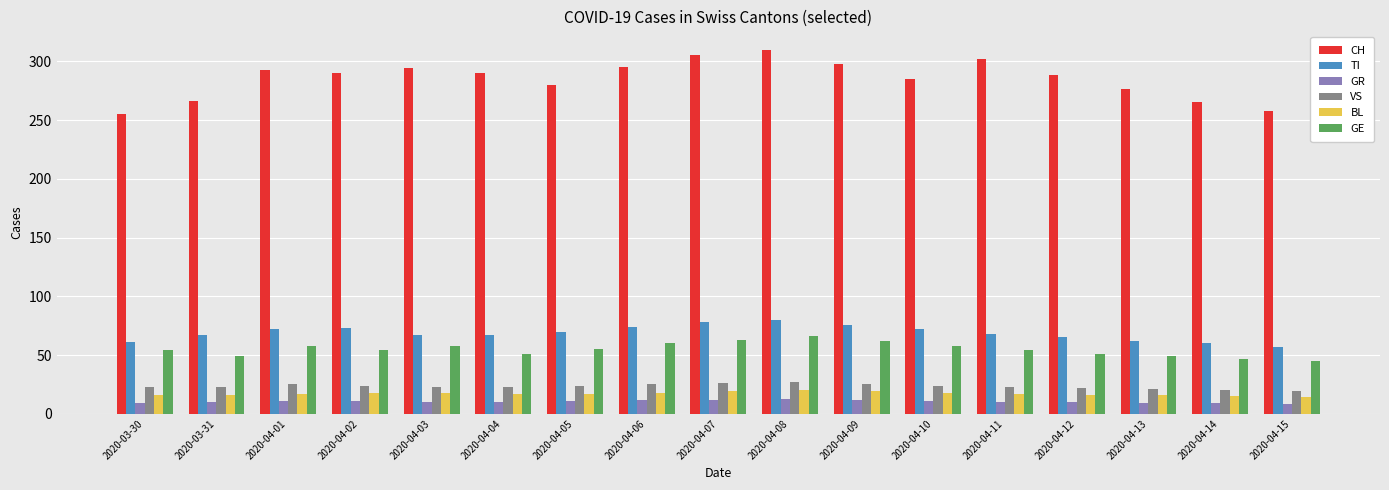

The TI series shows 65 at 2020-04-12. True or false?

True